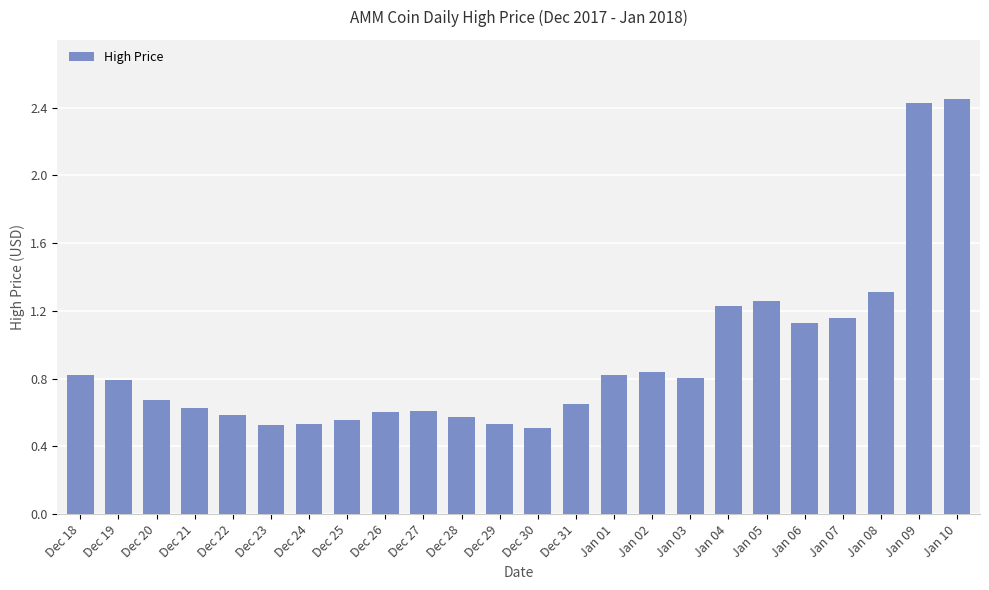

The value at Dec 20 is 1.1. True or false?

False